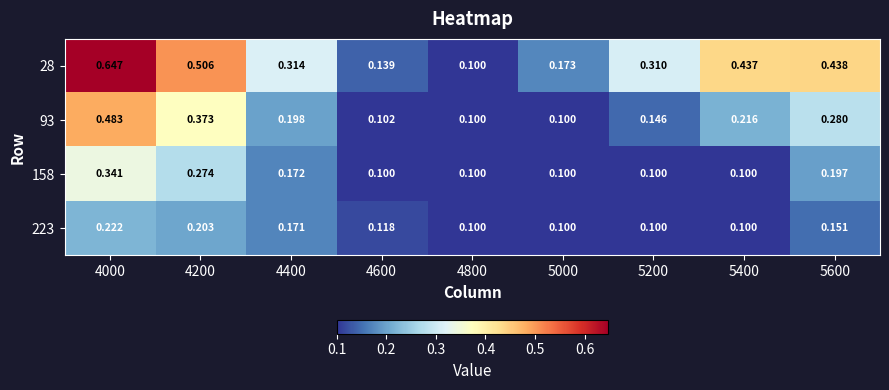

How many data points does each series have?

9